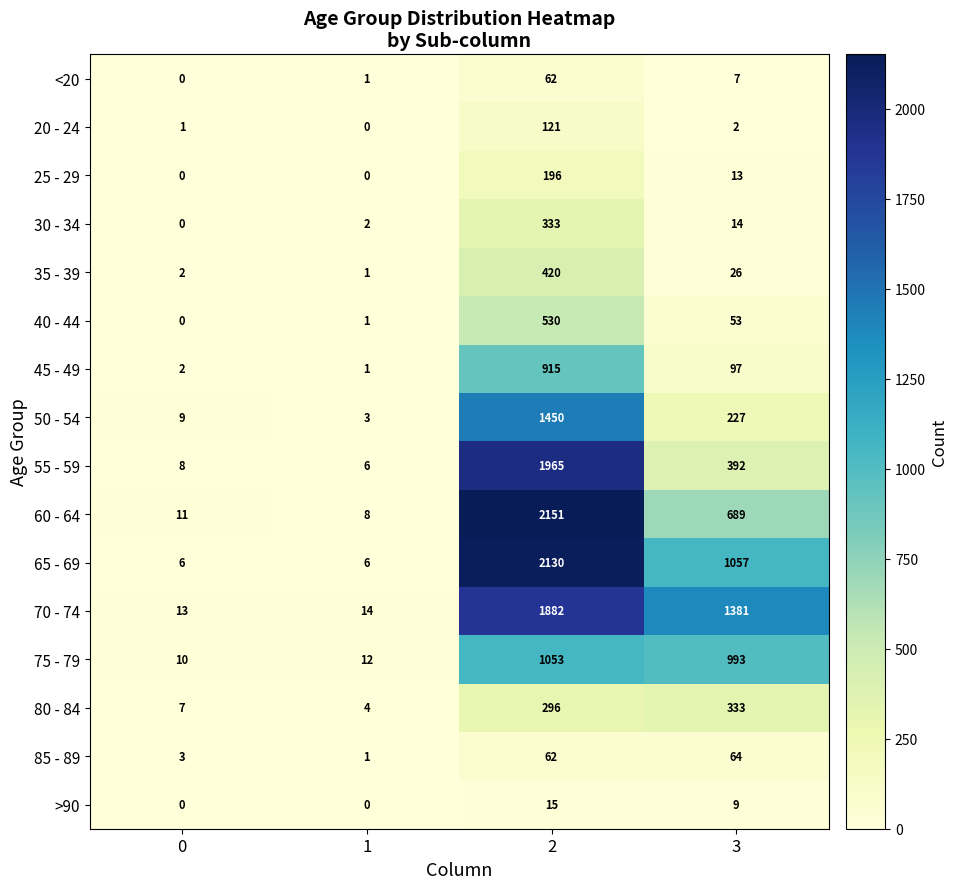

What is the average value of the 50 - 54 series?

422